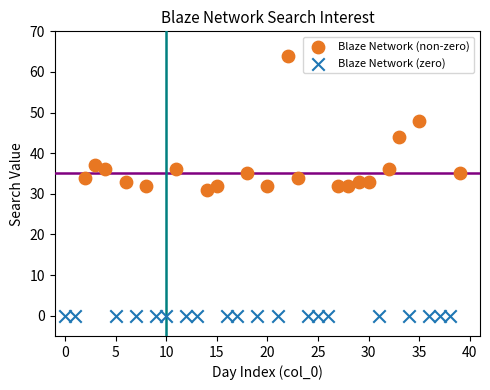

Which series contains the lowest Y value?

Blaze Network (zero)